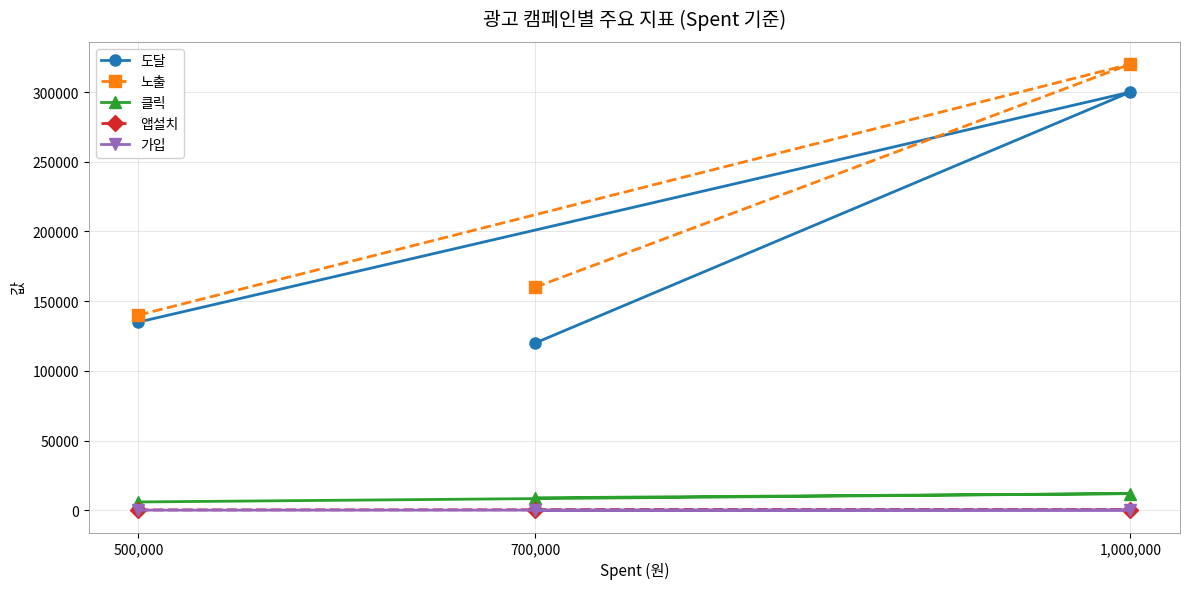

What is the label of the 2nd point from the left?

700,000